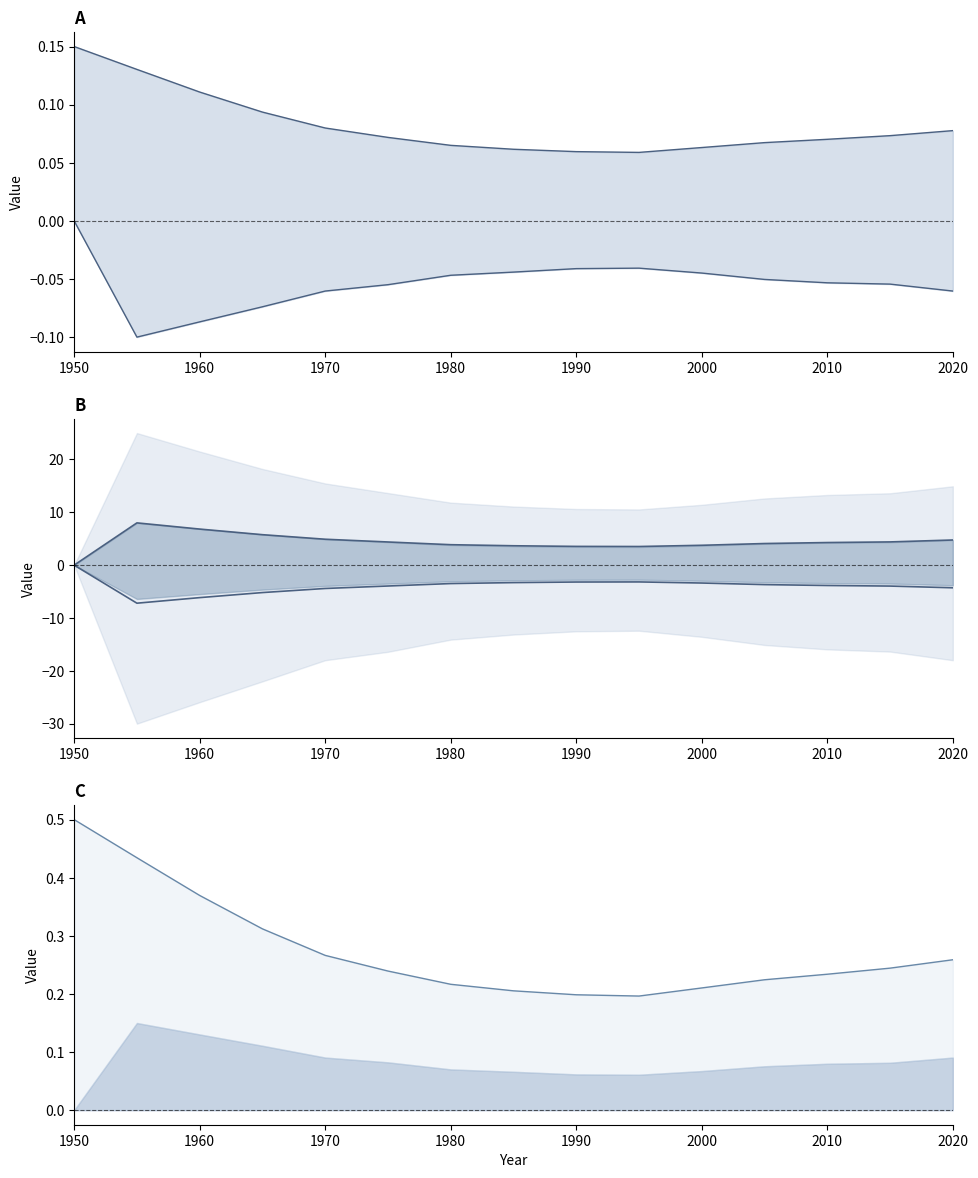

True or false: col_5 and col_1_line intersect in this chart.

False